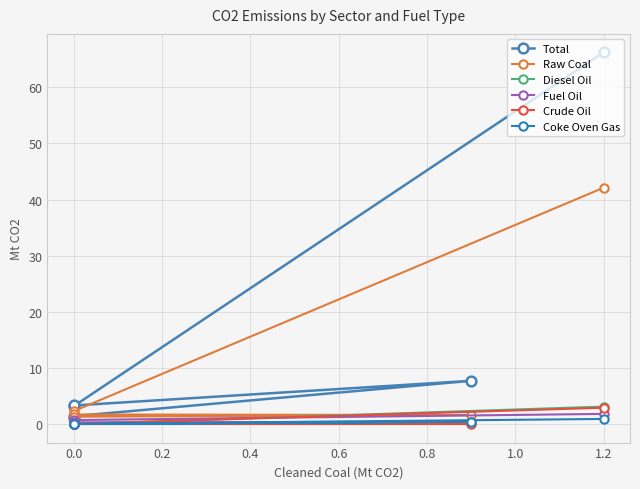

How many distinct data groups are displayed?

6